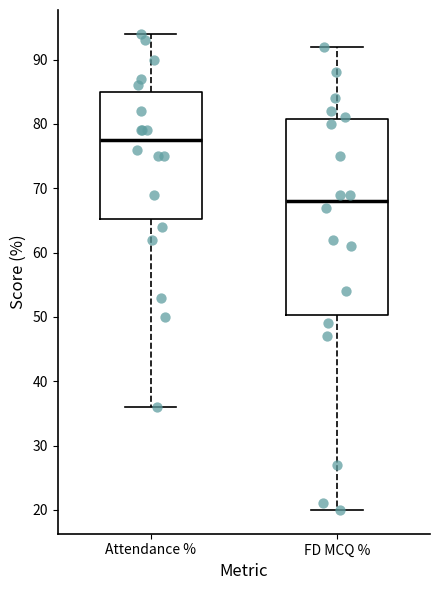

Which box is the tallest, from its lower edge to its upper edge?

FD MCQ %